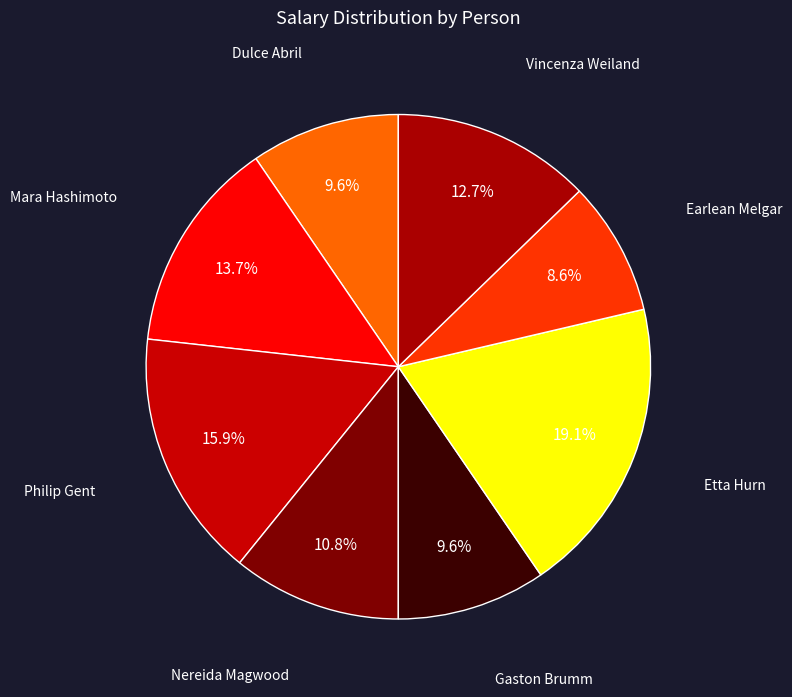

Which category has the biggest portion of the pie?

Etta Hurn